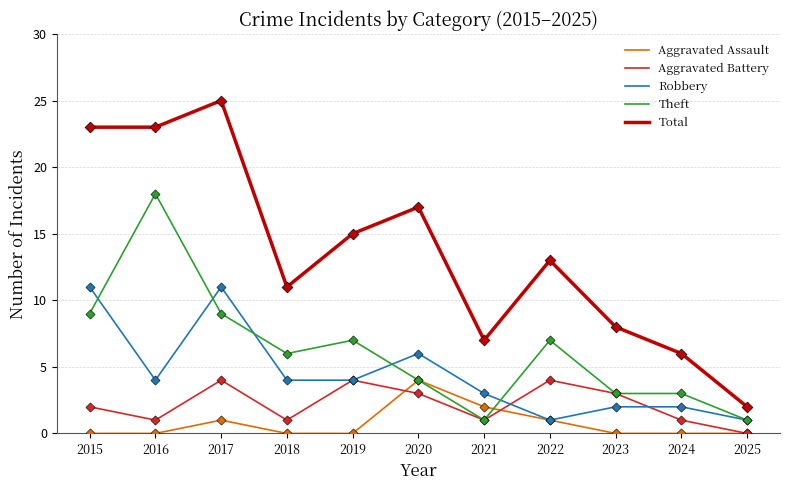

Which series has the largest total across all categories?

Total